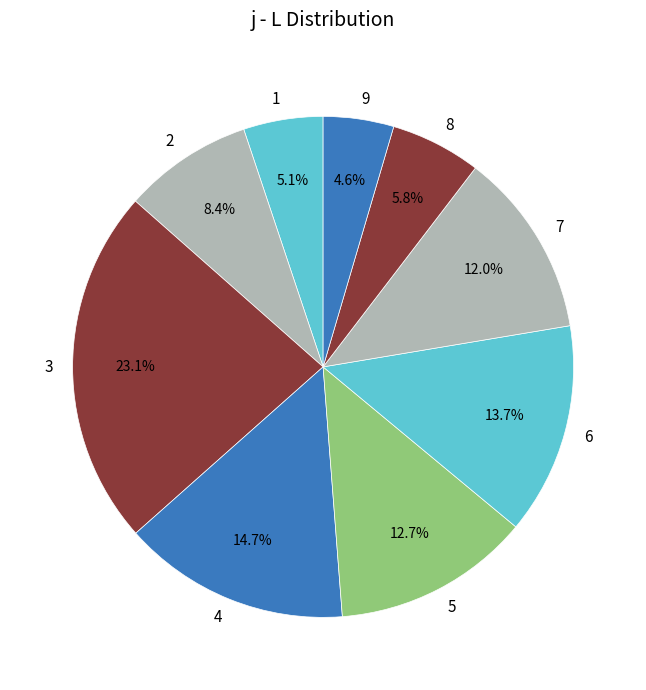

Which category has the biggest portion of the pie?

3